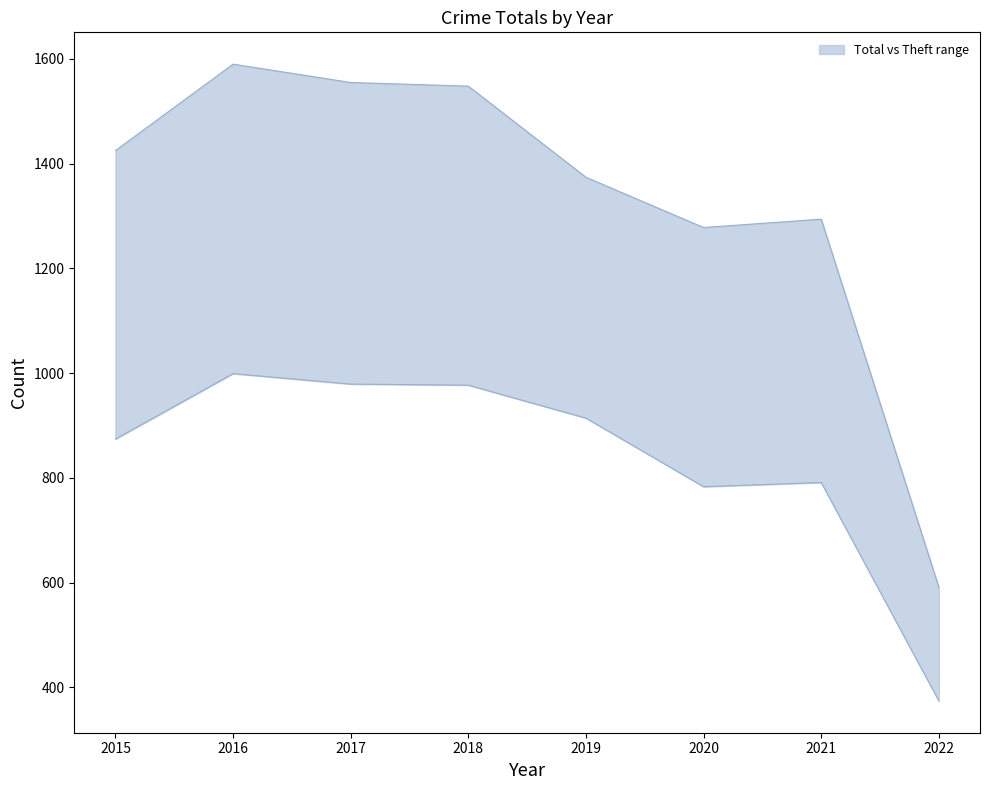

How many values in the upper series are below 1425?

4